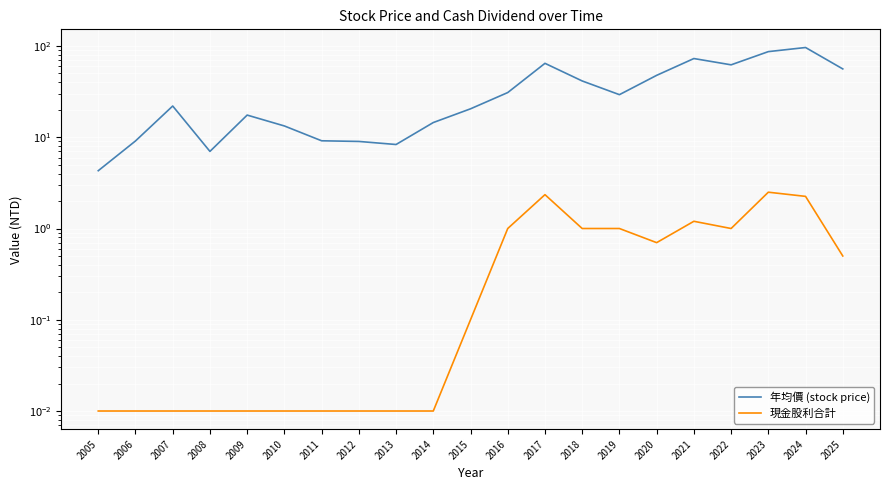

Rank the series by their average value, from highest to lowest.

年均價 (stock price), 現金股利合計